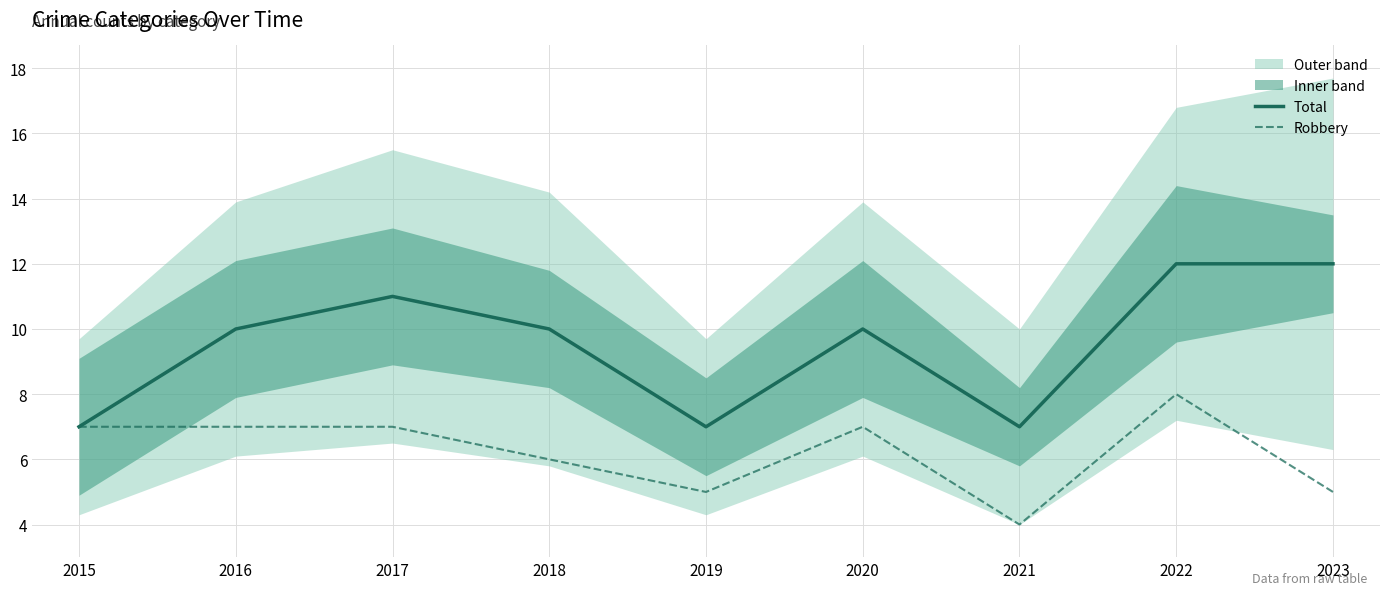

At which category does the chart reach its minimum across all series?

2021